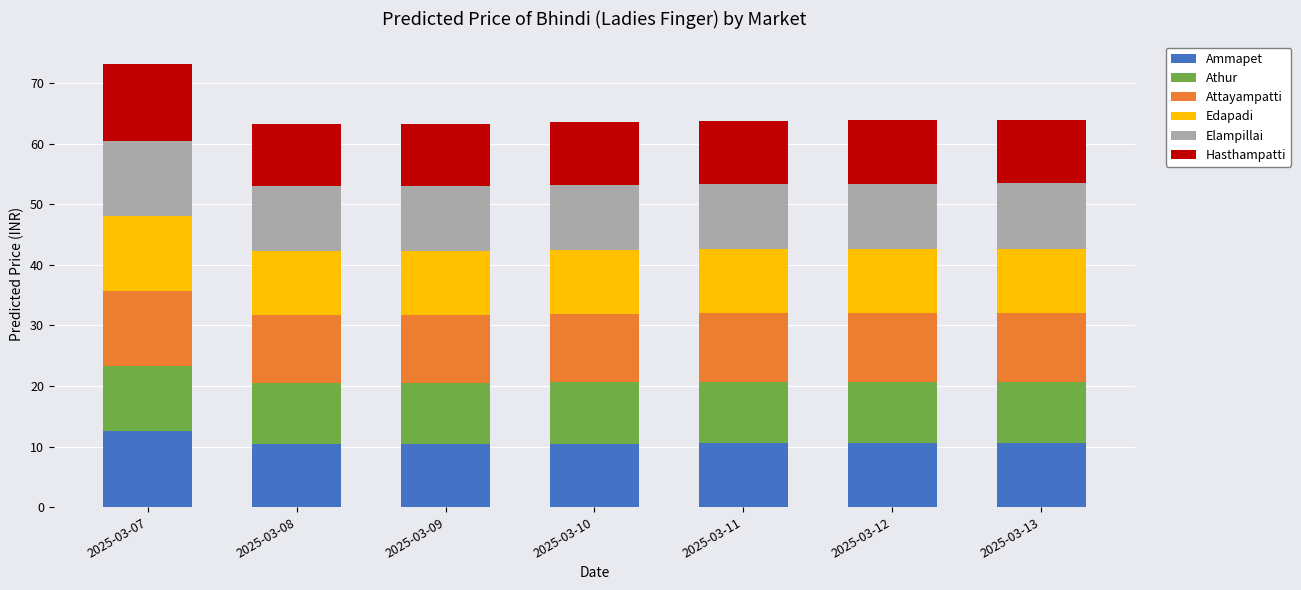

Is it true that Ammapet equals 22.4 at 2025-03-07?

False